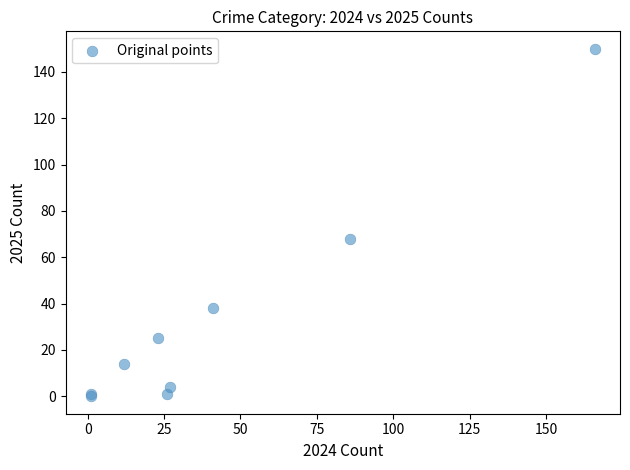

What Y value in the scatter plot is closest to 75?

68